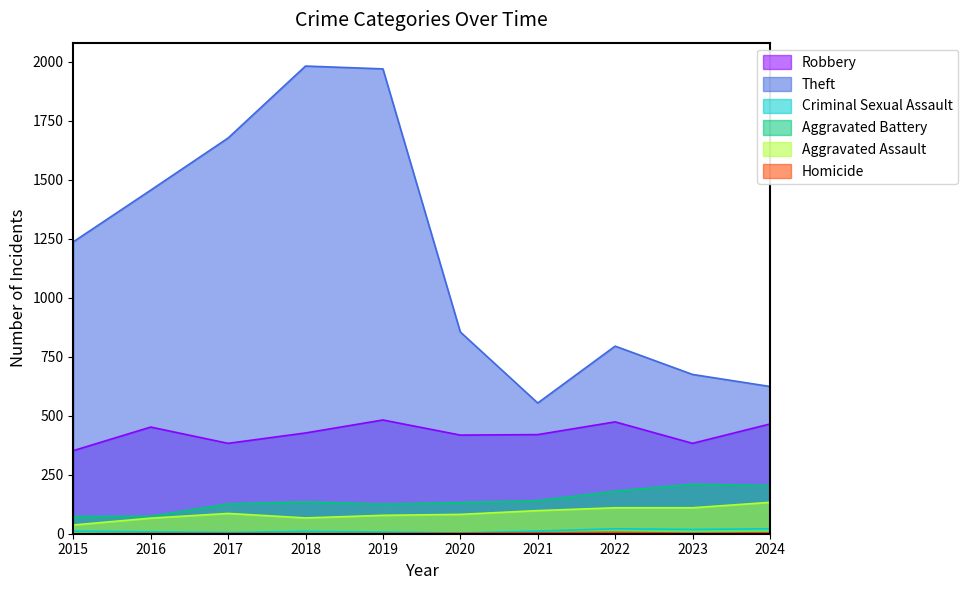

Where is the first local minimum for Homicide?

2023